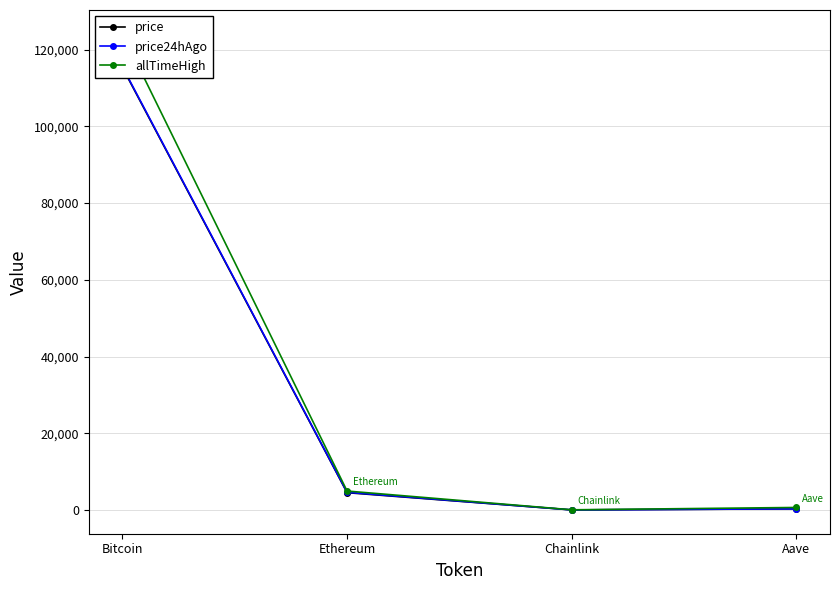

Reading left to right, list all the values displayed in this chart.

price: 115325.0	4515.3	23.6	299.0
price24hAgo: 115507.0	4615.7	24.2	307.6
allTimeHigh: 124128.0	4946.1	52.7	661.7